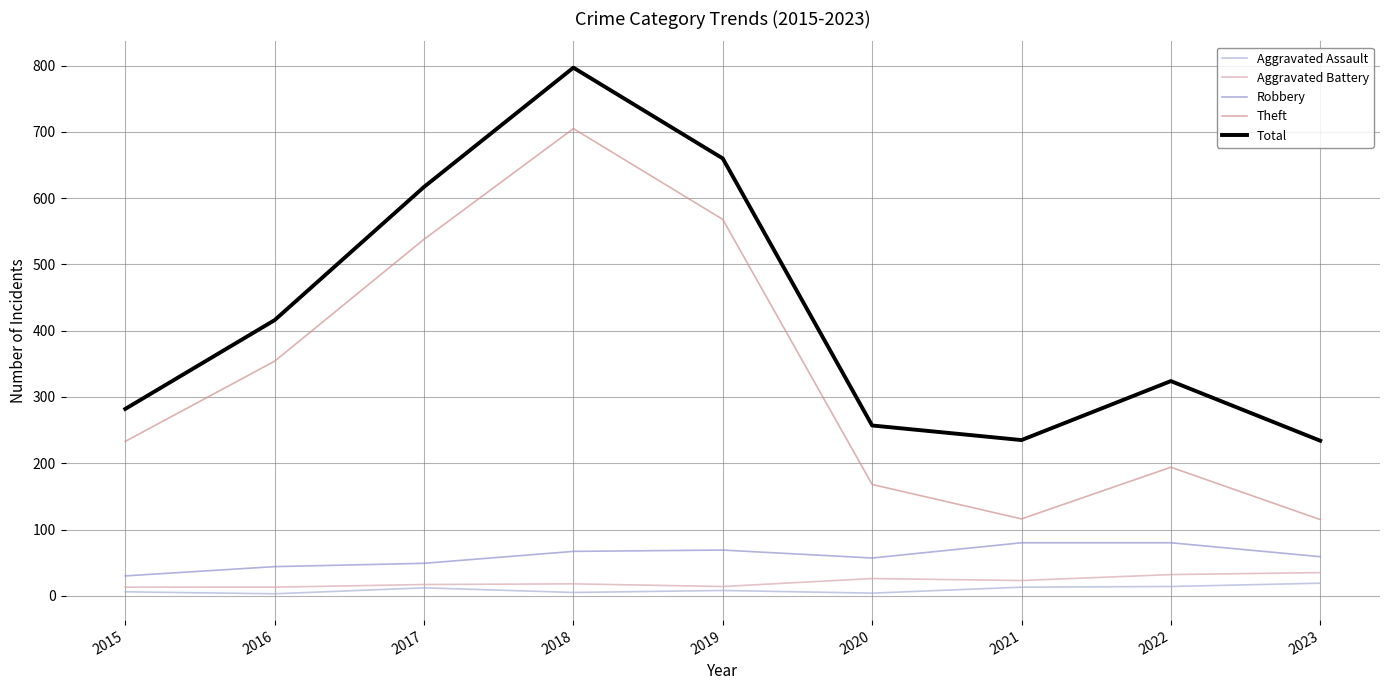

True or false: Theft and Aggravated Battery cross at least once.

False